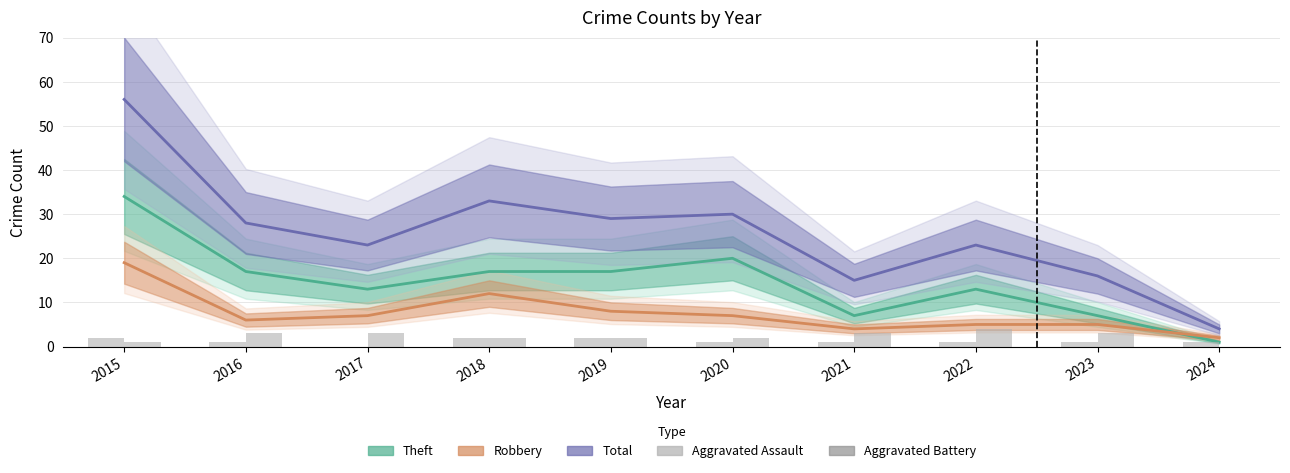

Which series has the largest total across all categories?

Total